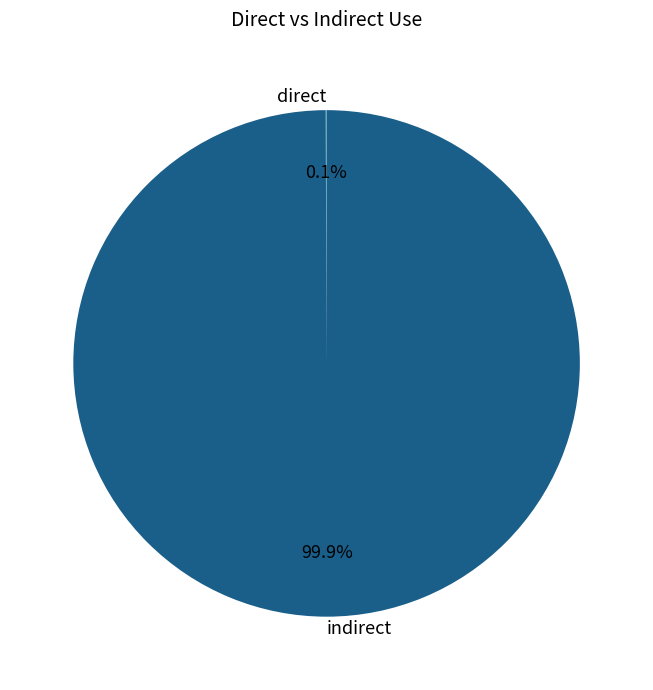

Is there any slice that represents more than half of the pie?

Yes